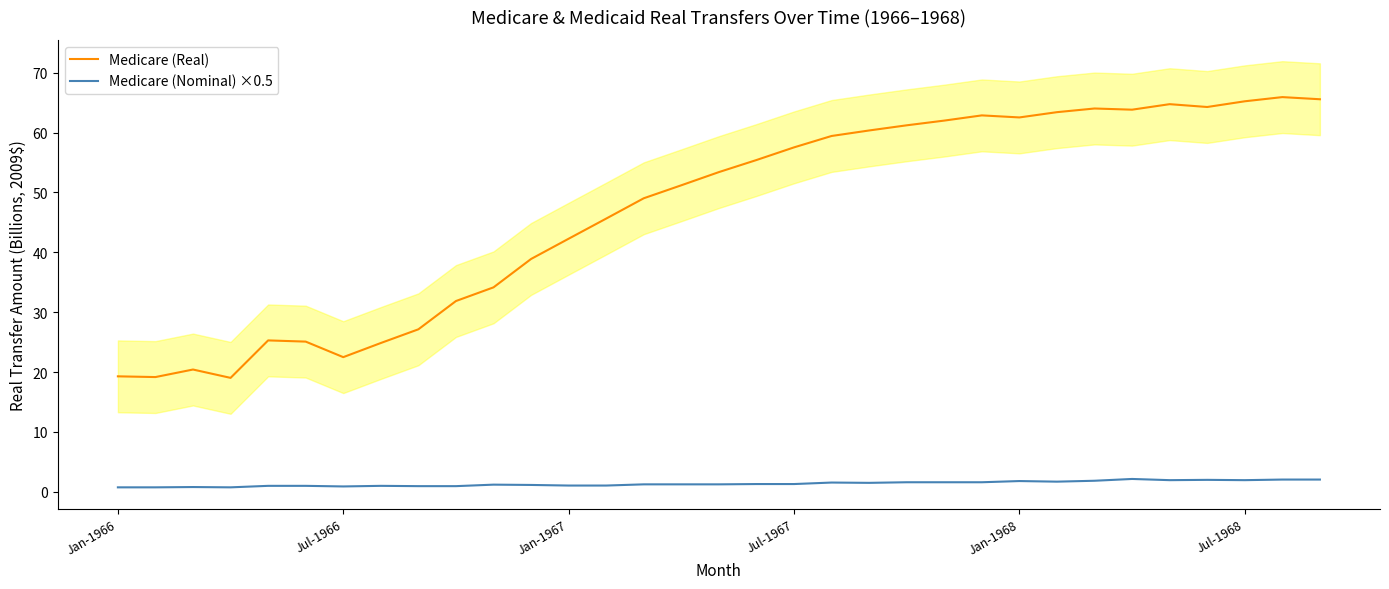

True or false: Medicare (Nominal) ×0.5 has more than 2 points higher than both neighbors.

True